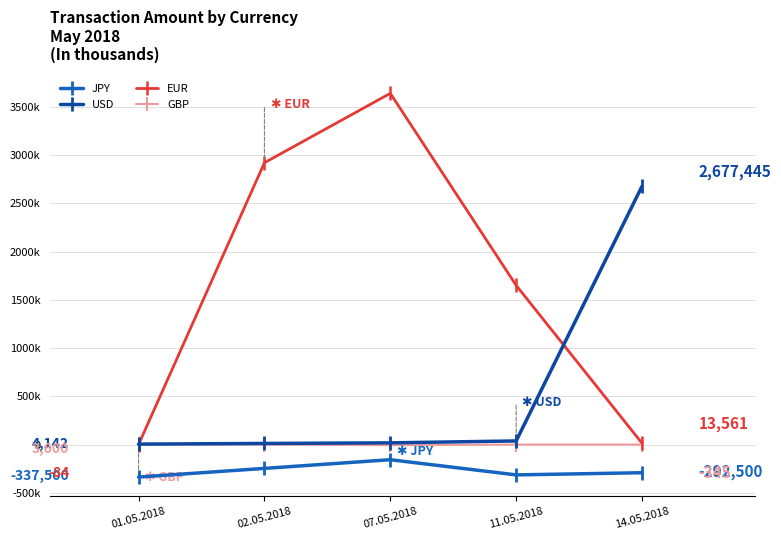

Reading left to right, extract all data points from this chart.

JPY: 01.05.2018=-337500.0	02.05.2018=-247500.0	07.05.2018=-157500.0	11.05.2018=-315000.0	14.05.2018=-292500.0
USD: 01.05.2018=4141.9	02.05.2018=10939.2	07.05.2018=17232.5	11.05.2018=37056.8	14.05.2018=2677445.3
EUR: 01.05.2018=-84.2	02.05.2018=2921218.7	07.05.2018=3640554.4	11.05.2018=1650034.3	14.05.2018=13561.1
GBP: 01.05.2018=3600.0	02.05.2018=-724.2	07.05.2018=-7197.8	11.05.2018=-336.7	14.05.2018=-344.7